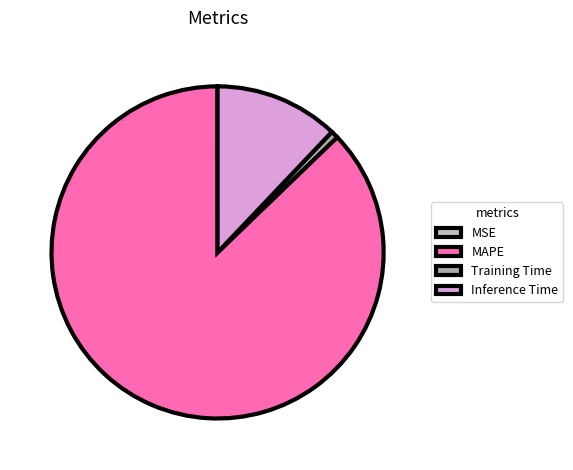

What percentage is NOT represented by Inference Time?

87.9%